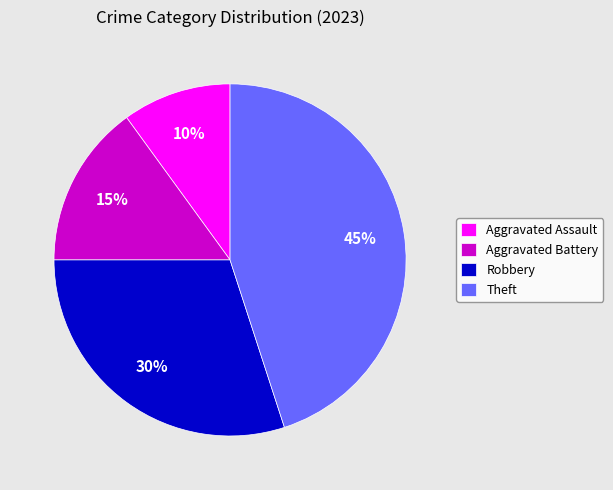

How many slices are in this pie chart?

4